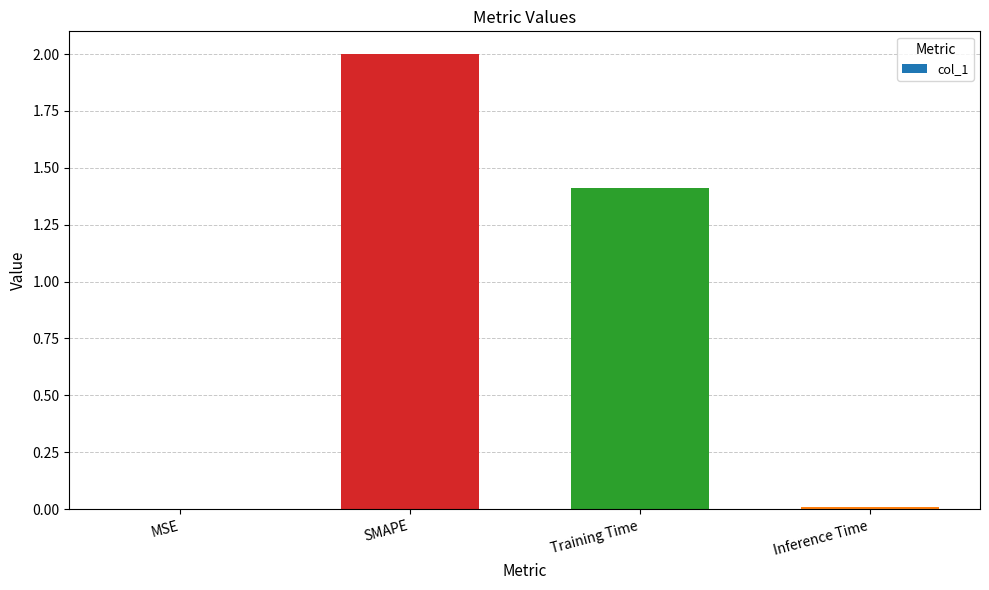

At which label does the data first exceed 1?

SMAPE